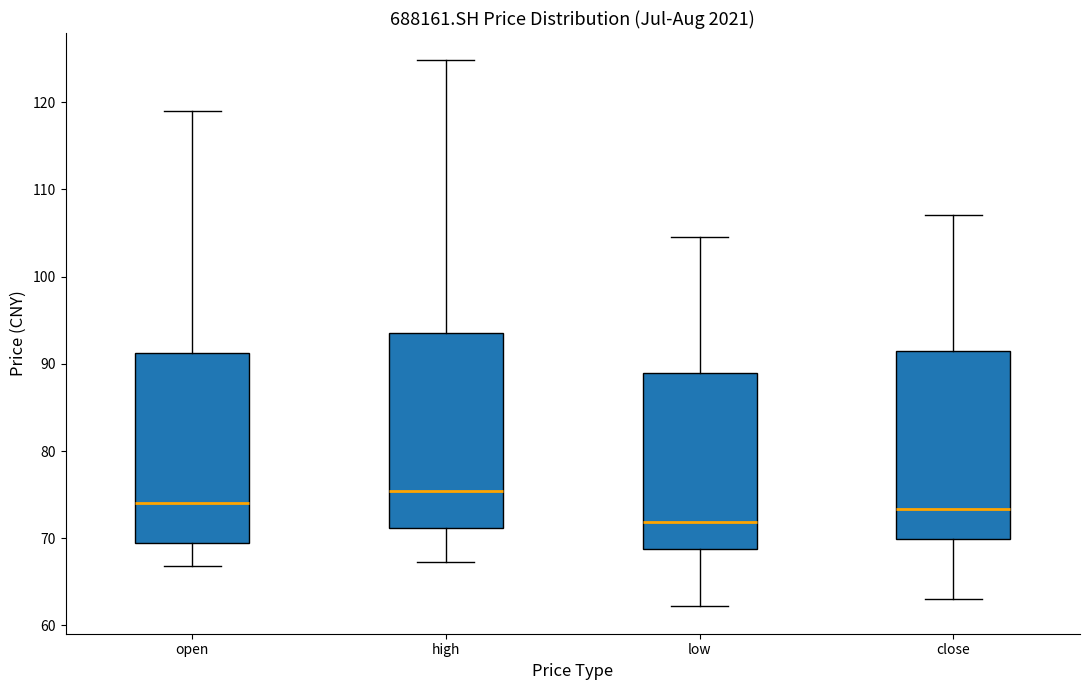

Which box's median line is the highest?

high